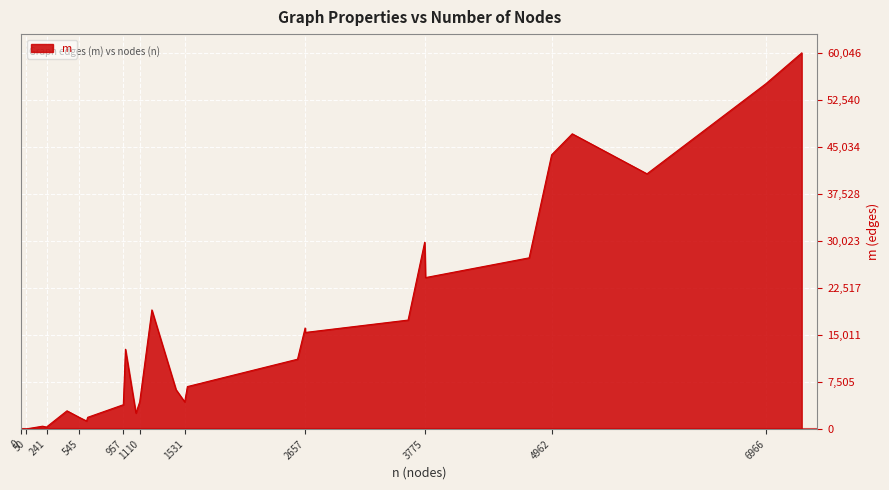

What is the greatest value displayed?

60046